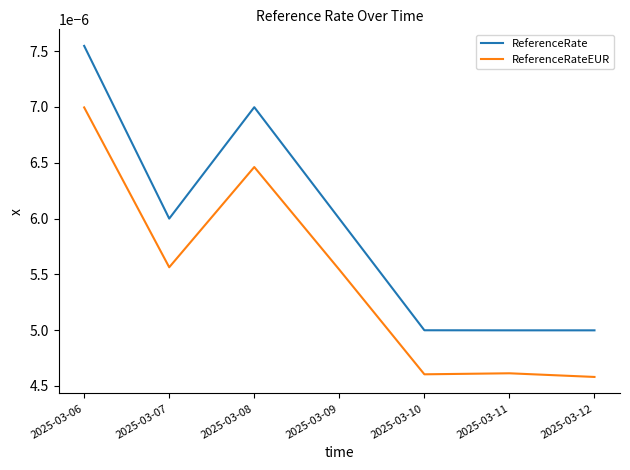

Which series has the widest spread of values?

ReferenceRate